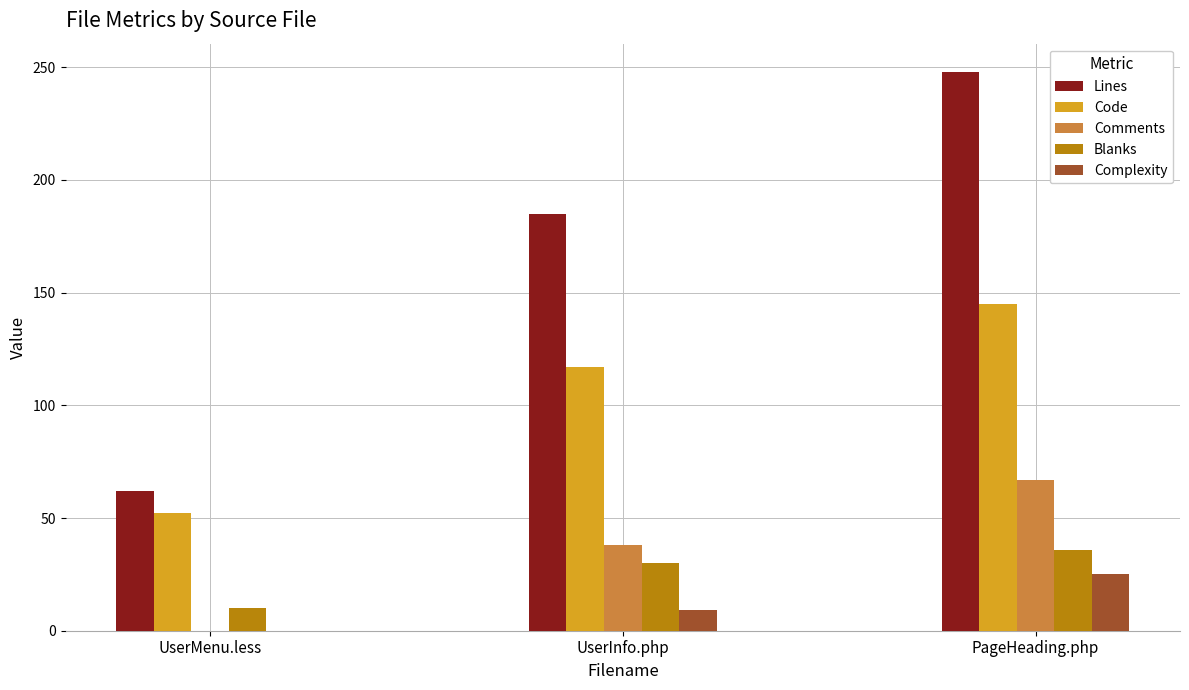

Where is Lines nearest to the value 155?

UserInfo.php